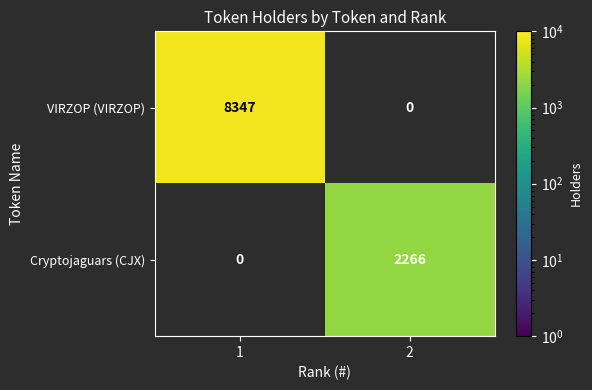

At 1, list the series in order from smallest to largest.

Cryptojaguars (CJX), VIRZOP (VIRZOP)